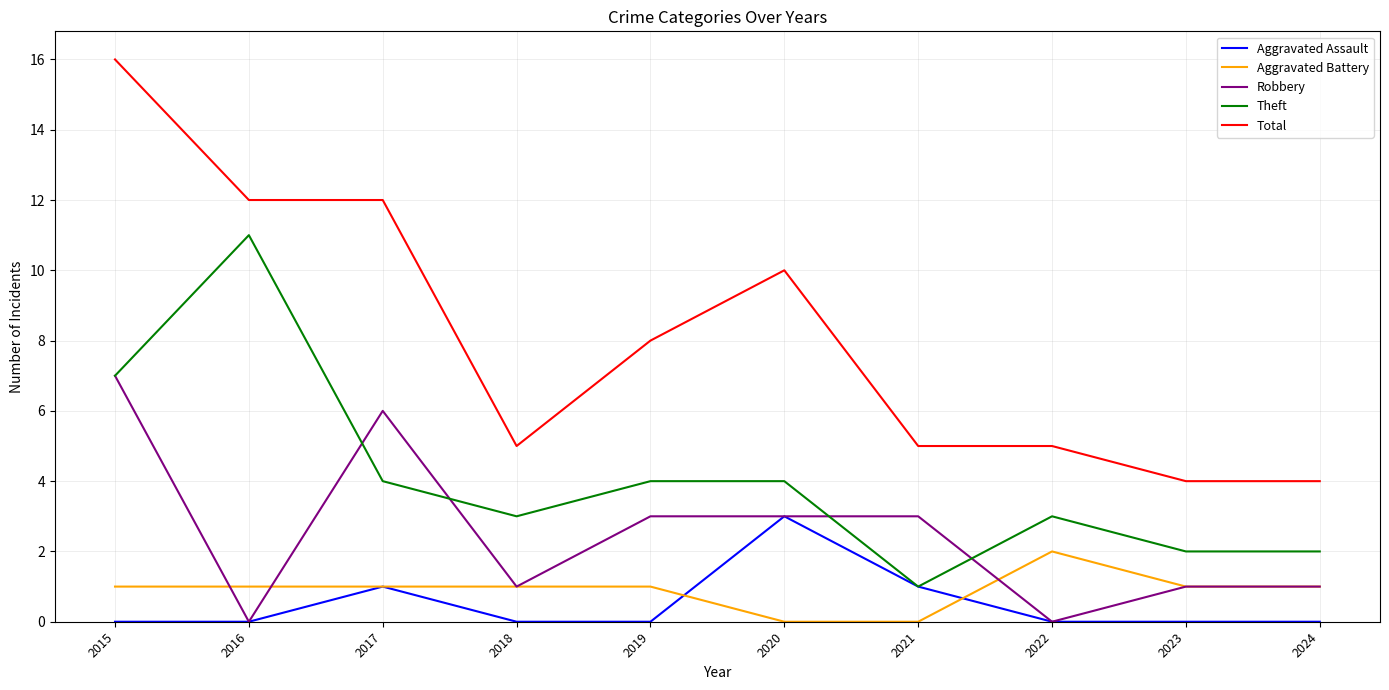

True or false: Theft and Total intersect in this chart.

False